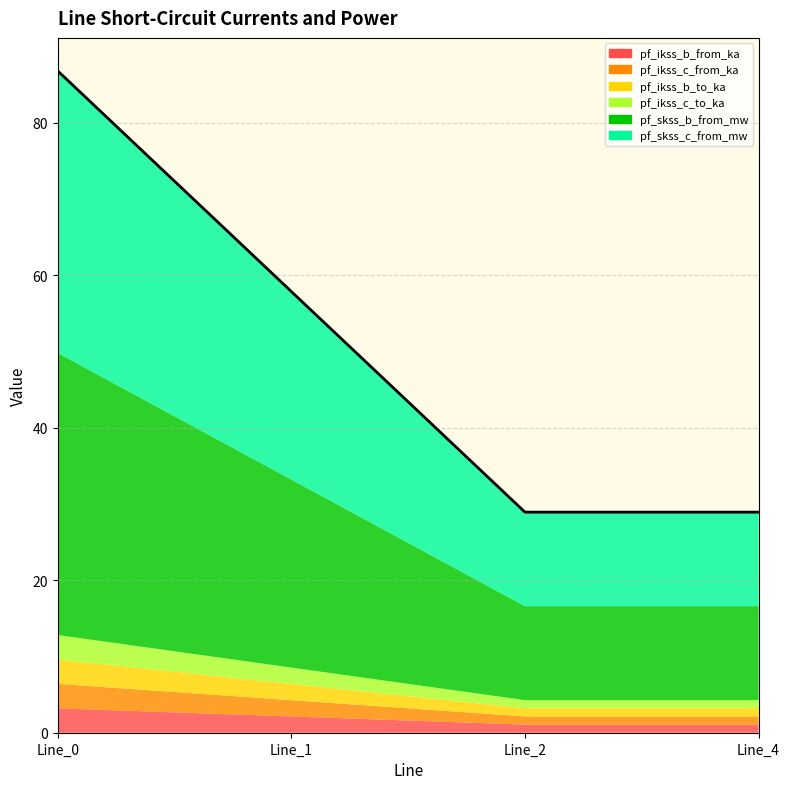

Which series changed the most between Line_1 and Line_4?

pf_skss_b_from_mw